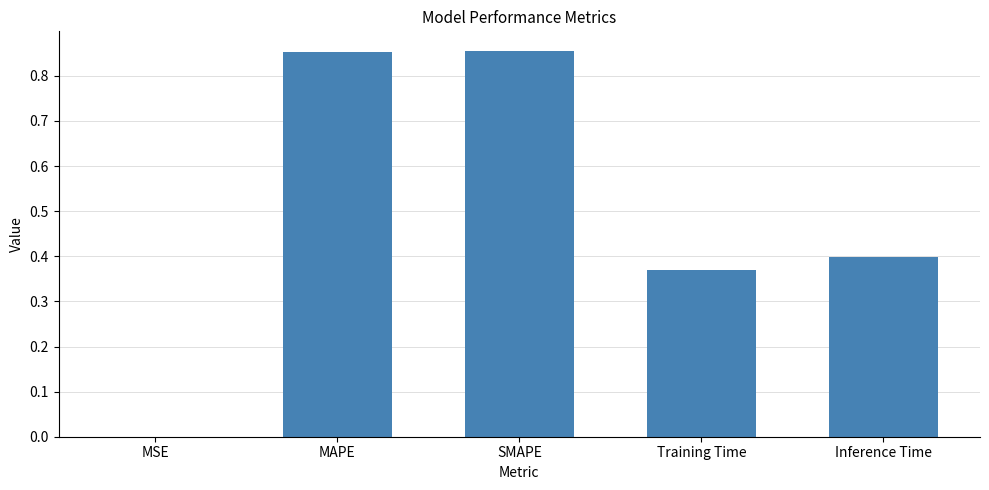

Which has a higher value, Inference Time or MSE?

Inference Time